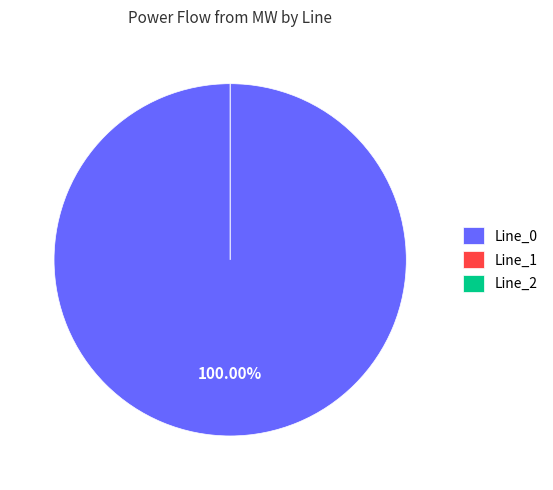

Is Line_0 the majority of the pie?

Yes